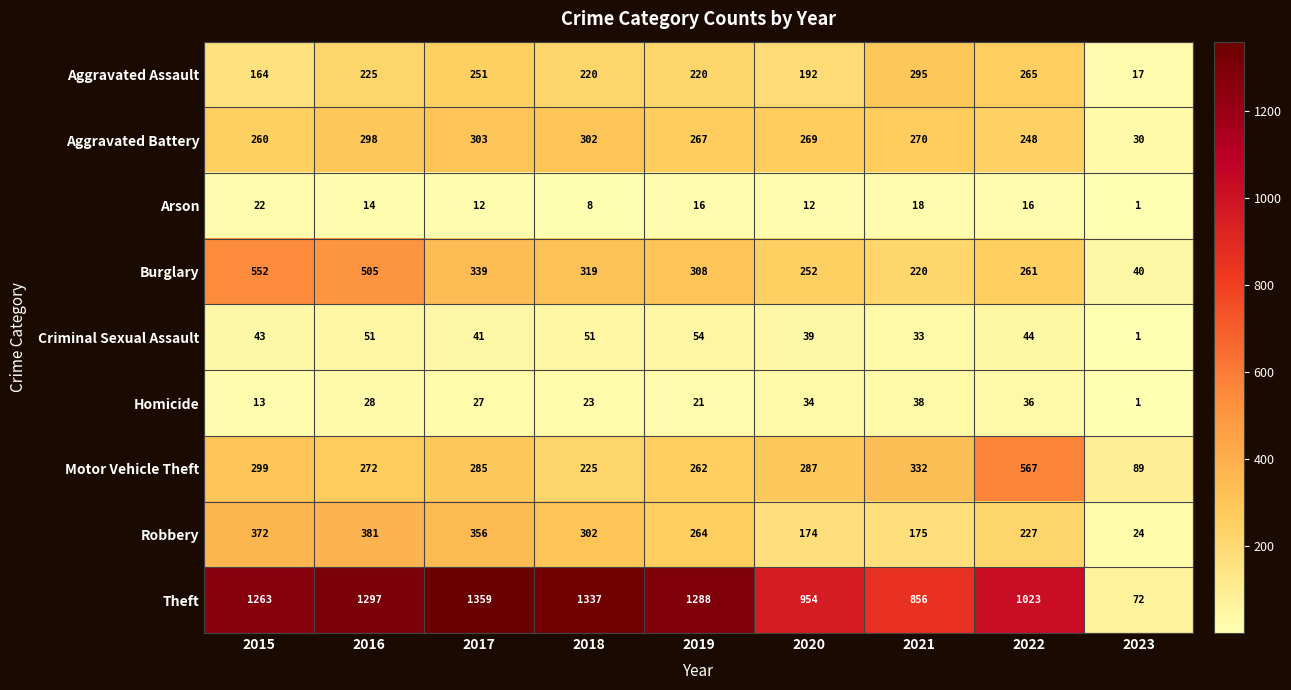

What is the spread (max minus min) of values at 2017?

1347